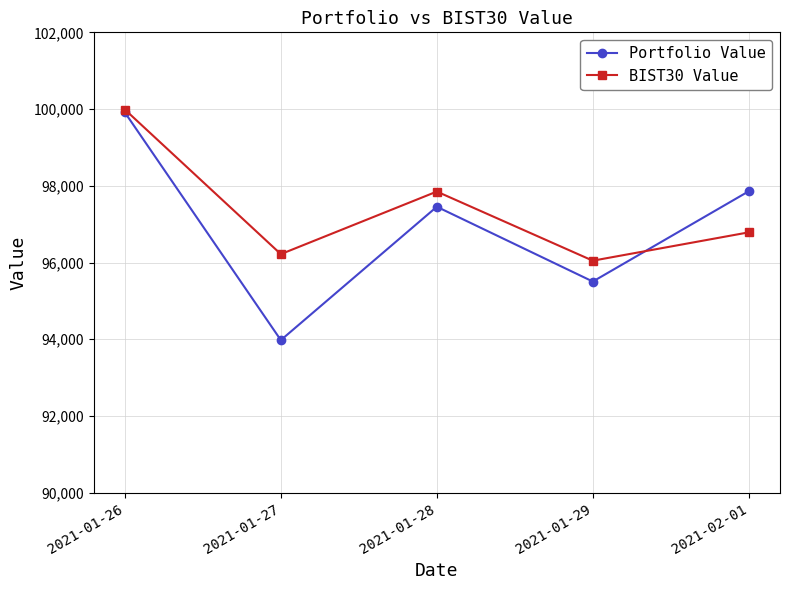

Where is the first local minimum for BIST30 Value?

2021-01-27